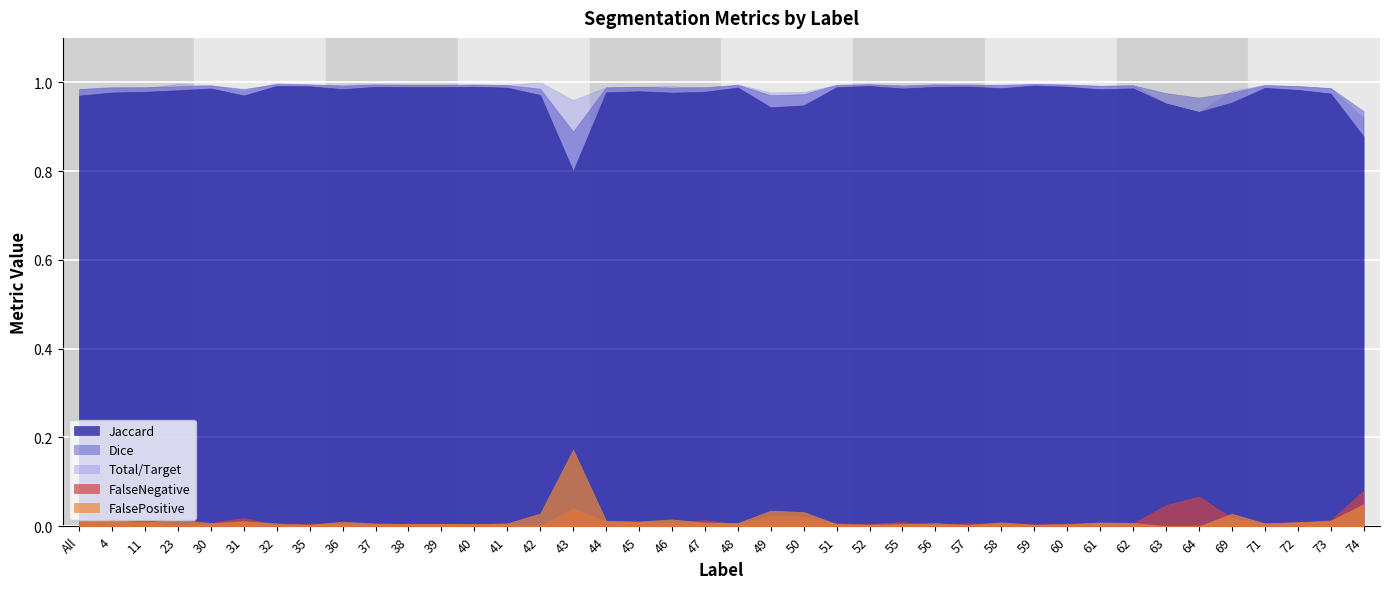

How many interior local valleys does the Total/Target series have?

12